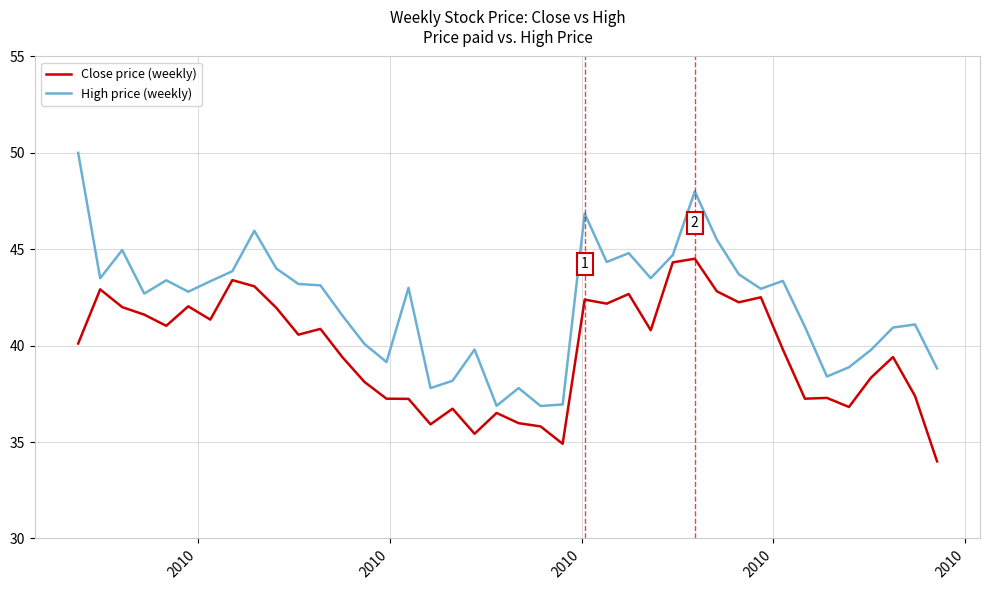

What is the minimum value for High price (weekly)?

36.9